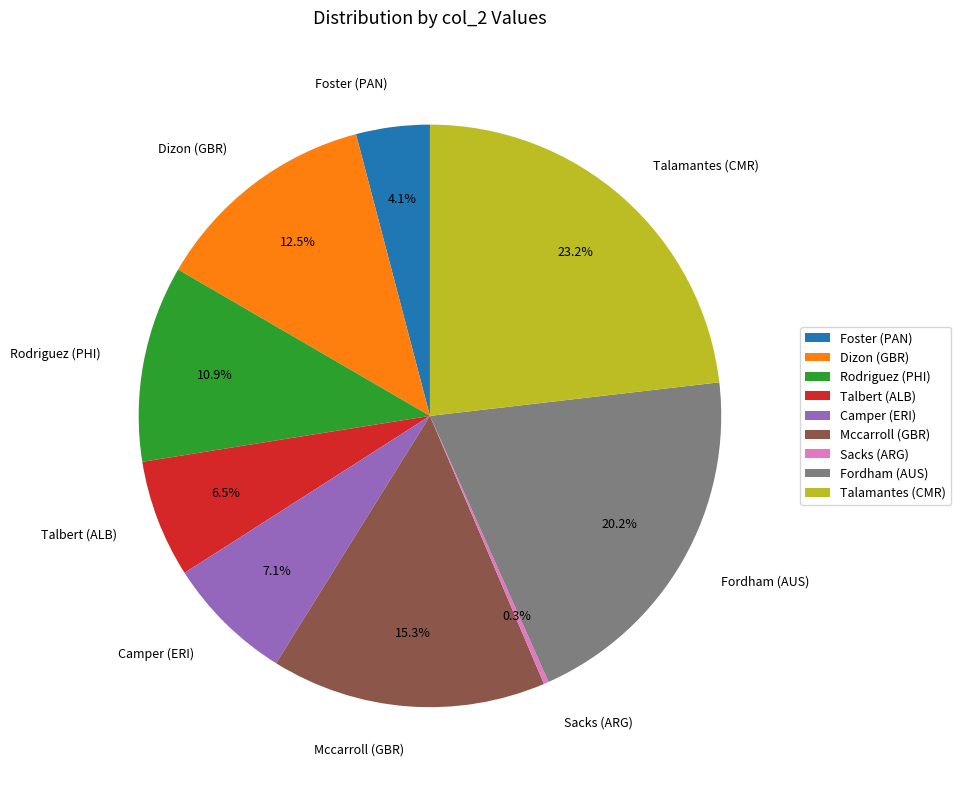

Is there any slice that represents more than half of the pie?

No